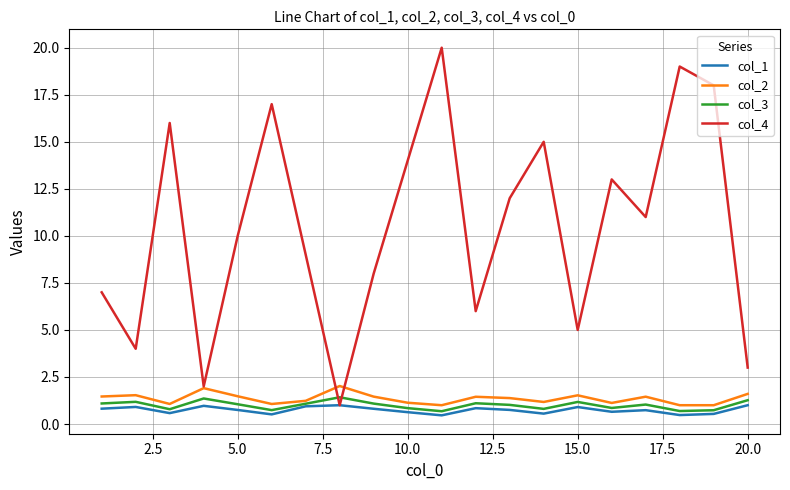

Which series has the widest spread of values?

col_4